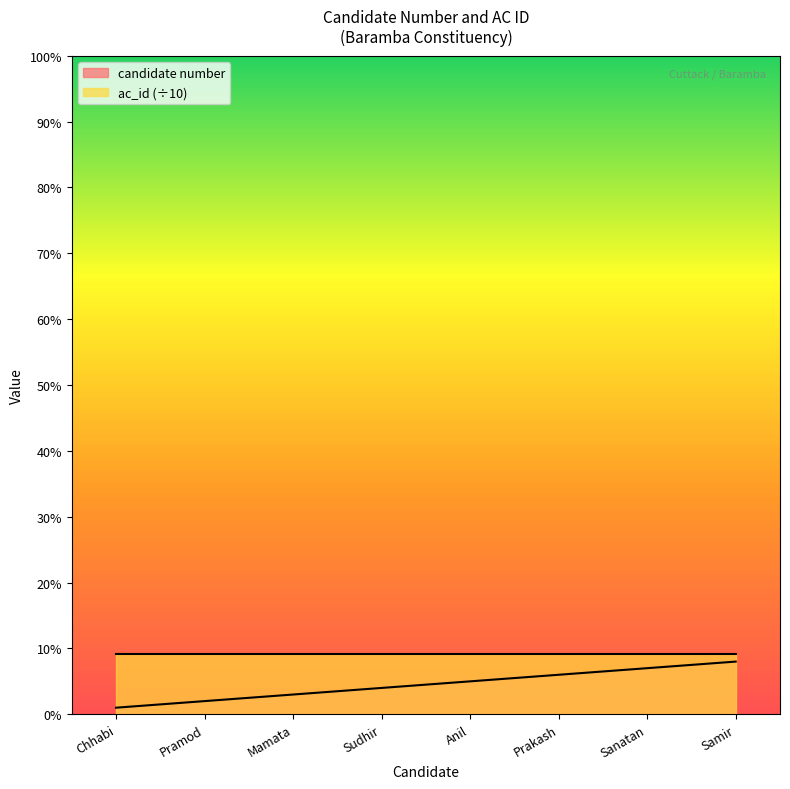

How many data points does each series have?

8